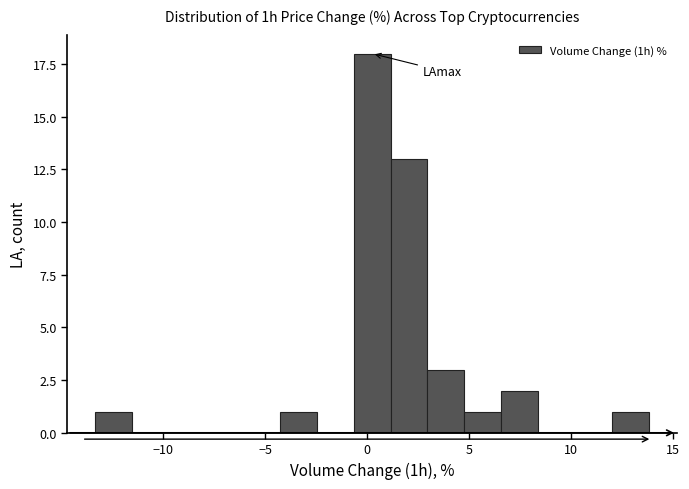

Read against the x-axis, roughly where is the centre of the tallest bar?

0.5